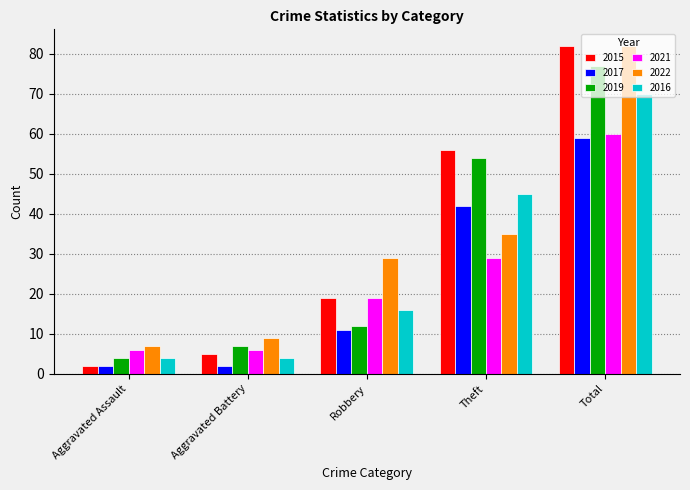

What is the smallest value displayed?

2